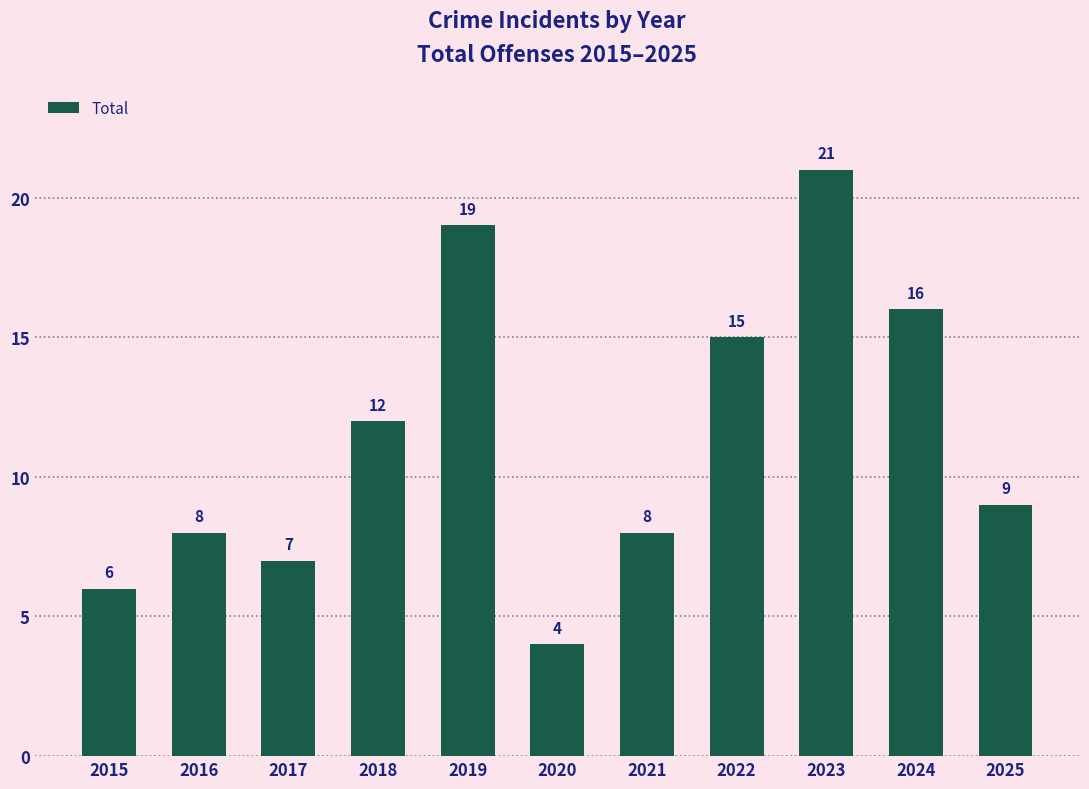

True or false: the data shows 12 at 2018.

True